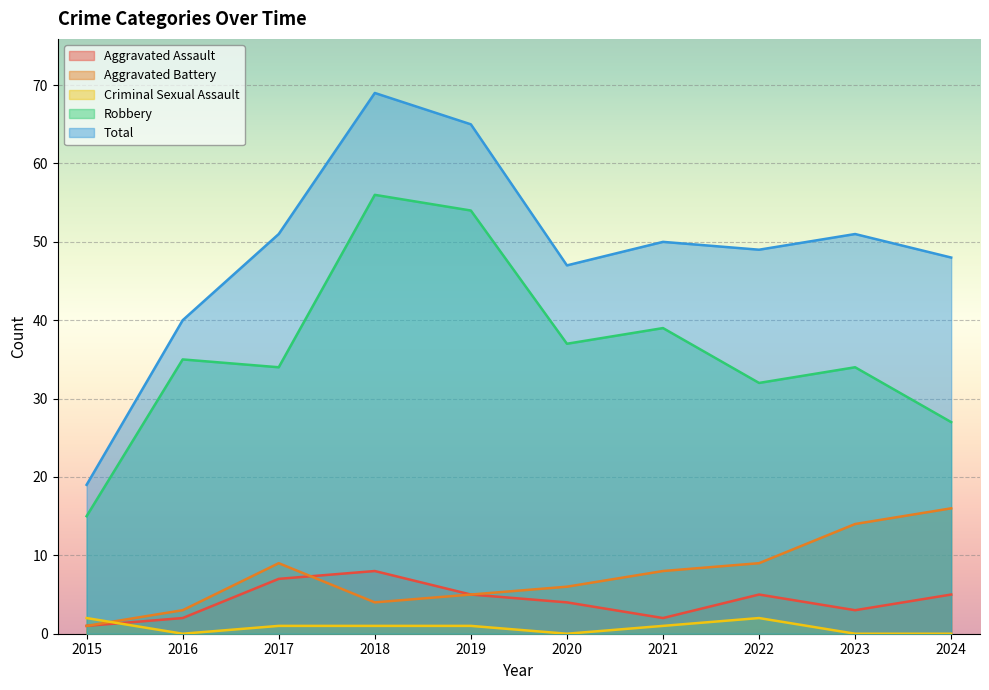

True or false: Criminal Sexual Assault has a value of 1 at 2018.

False